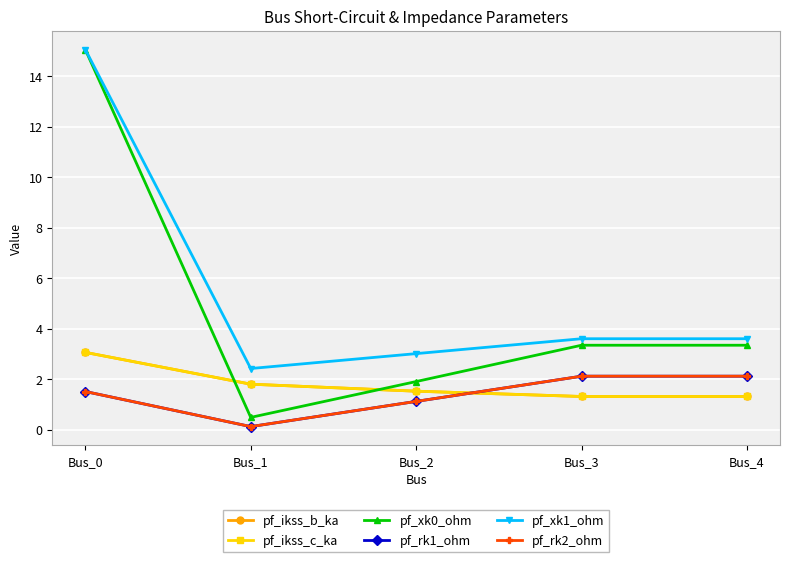

Is this an area chart (filled region under the line)?

No